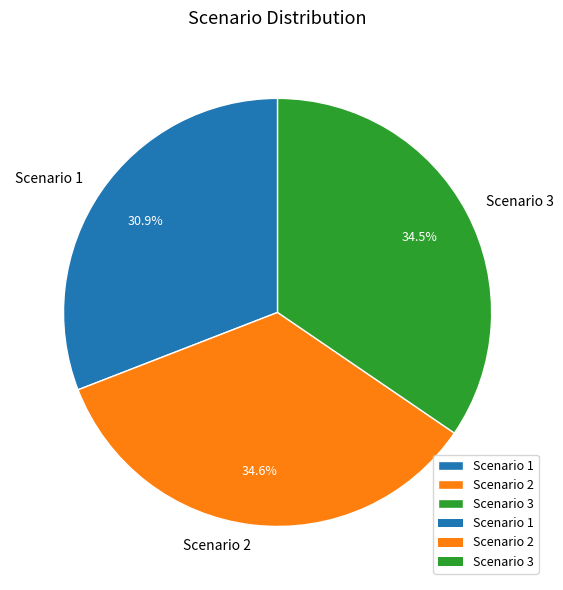

Which slice is the smallest?

Scenario 1